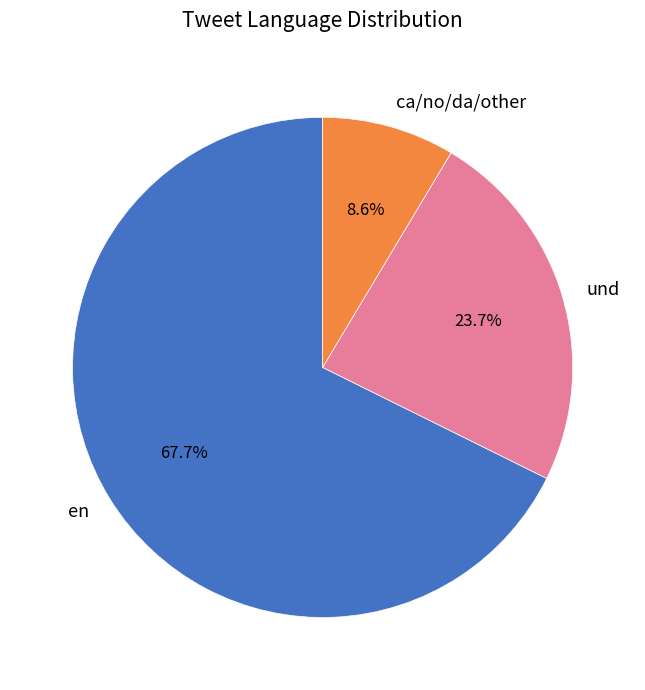

What portion of the pie excludes en?

32.3%